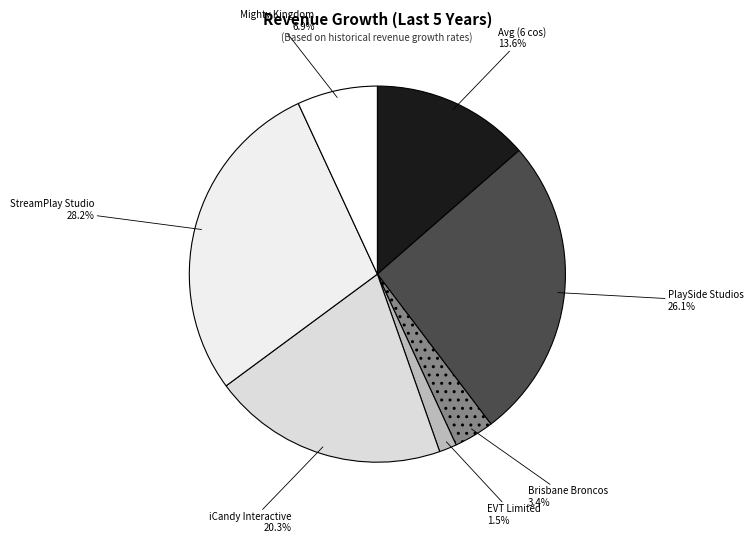

Rank the categories by value from lowest to highest.

EVT Limited, Brisbane Broncos, Mighty Kingdom, Avg (6 cos), iCandy Interactive, PlaySide Studios, StreamPlay Studio